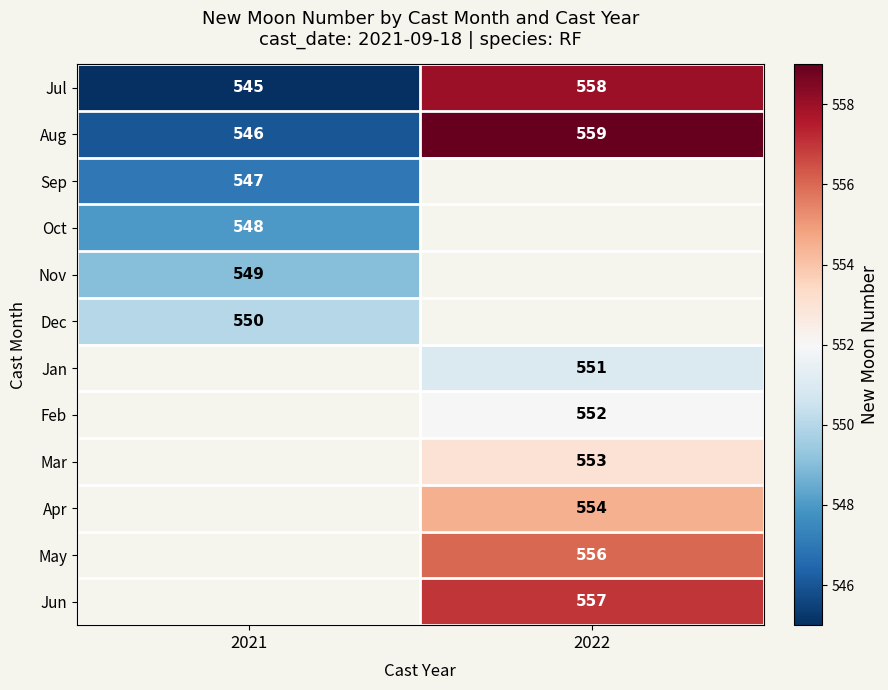

At how many categories does at least one series exceed 549?

2